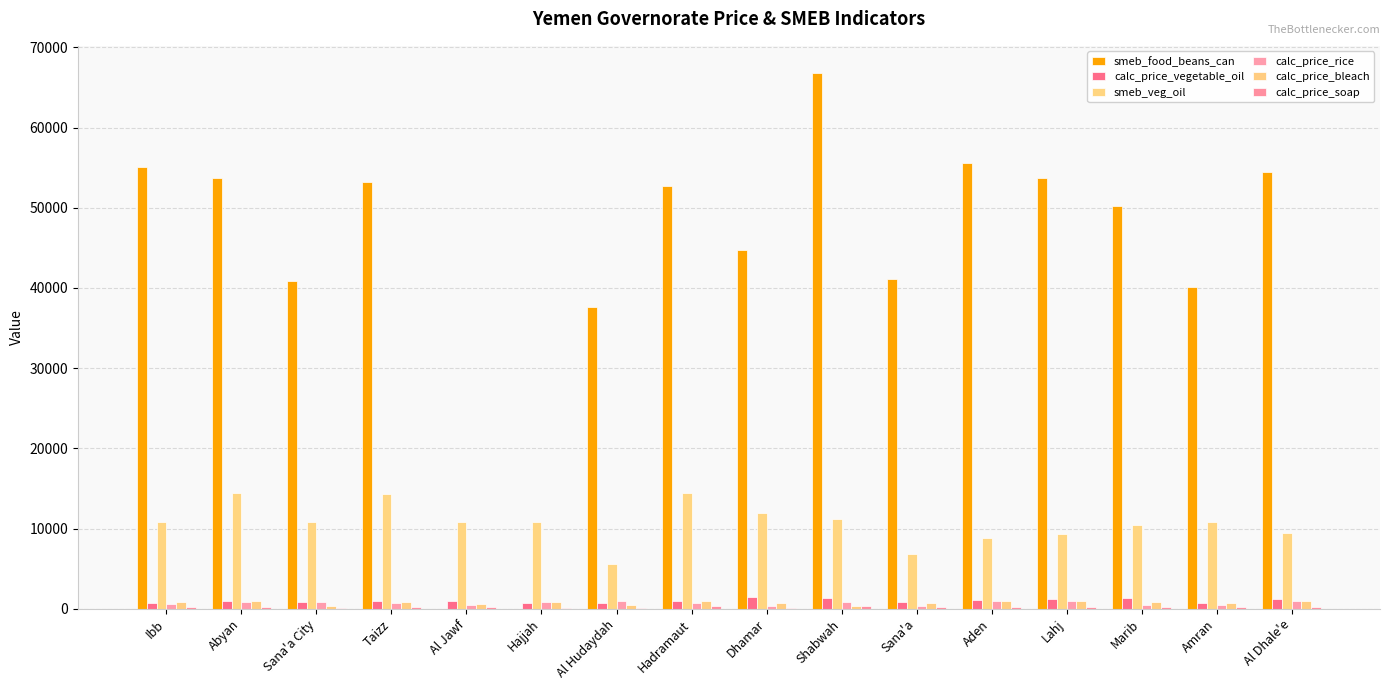

Are the bars grouped side by side (vs. stacked)?

Yes